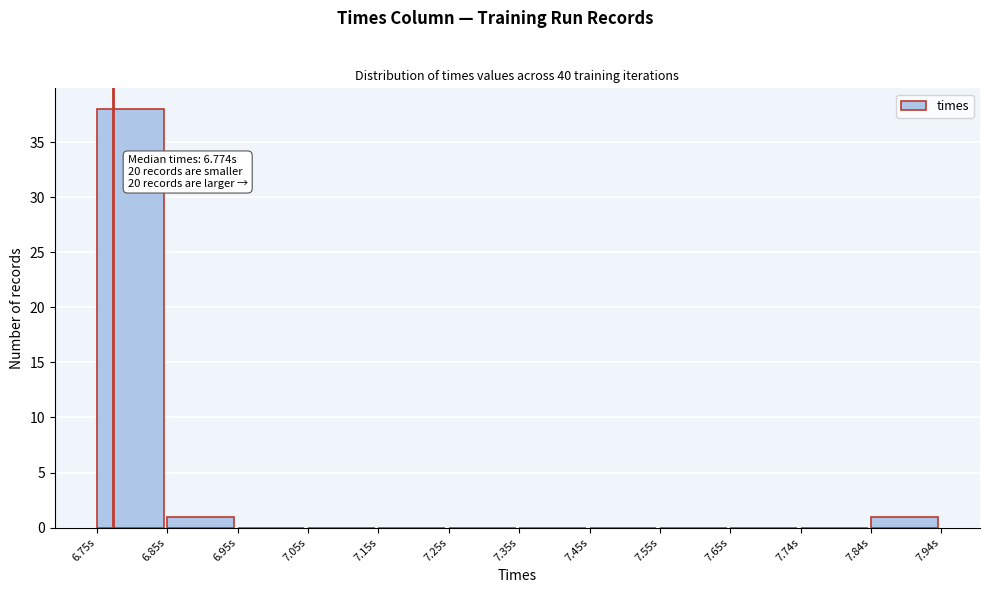

Over which range of the x-axis is the bar tallest?

6.75 to 6.85